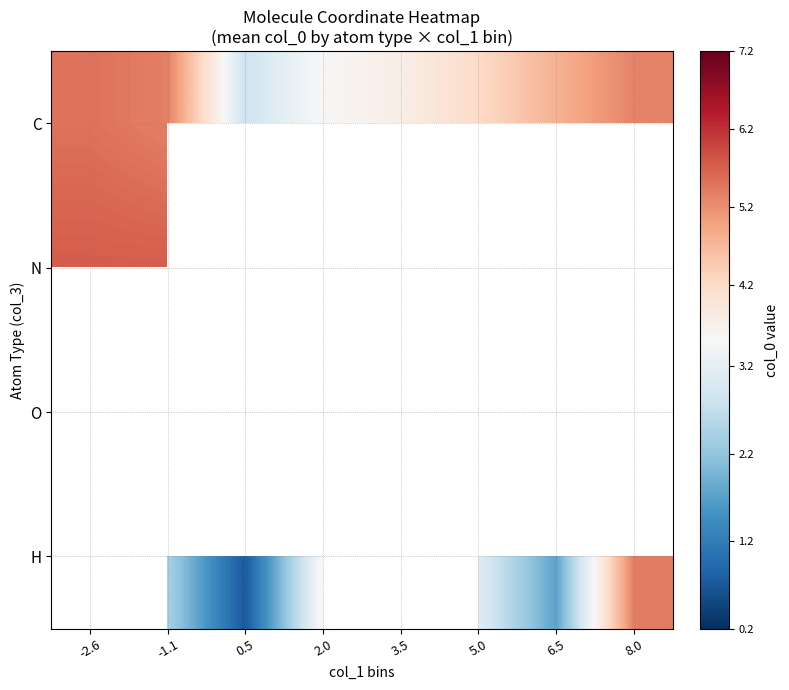

Rank the series at 0.5 from highest to lowest value.

C, N, O, H